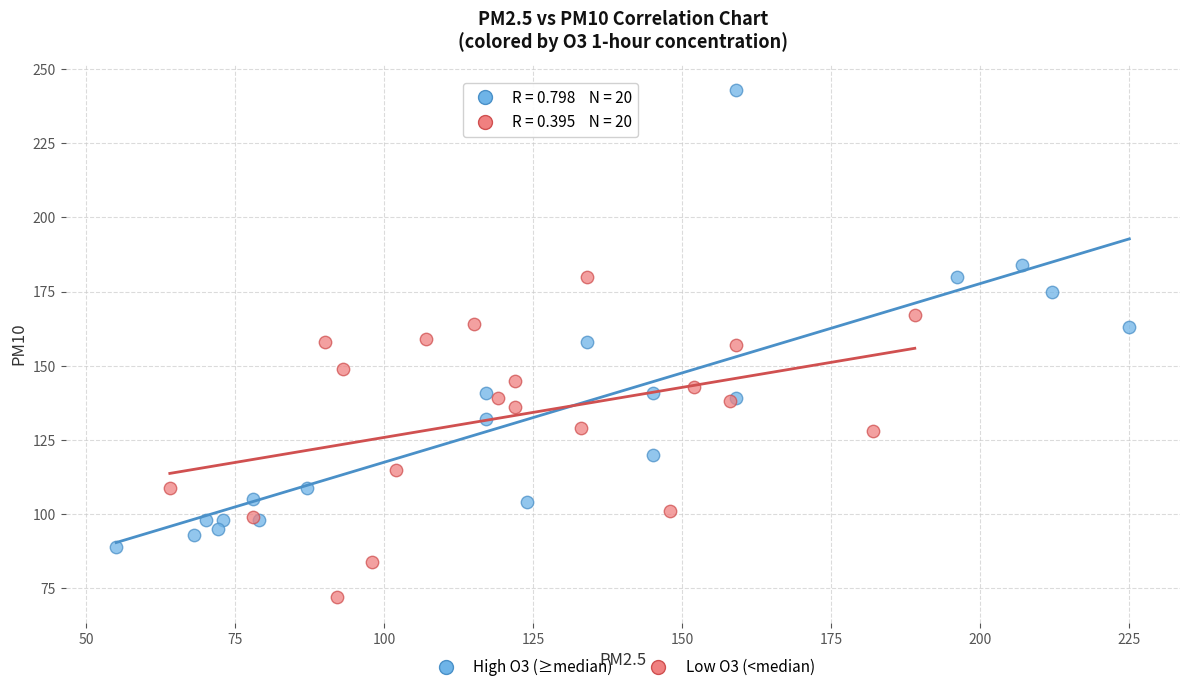

Which series has the widest spread of Y values?

High O3 (≥median)